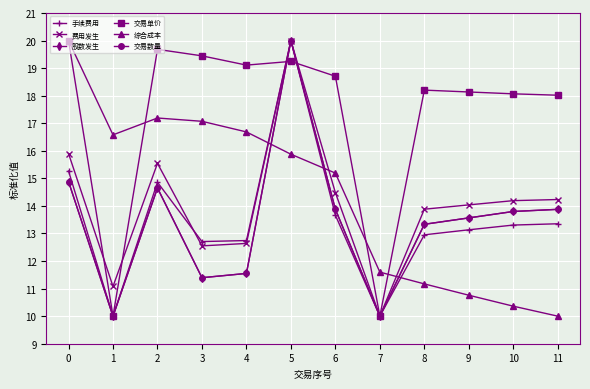

Which series ends up on top after the final intersection of 交易单价 and 综合成本?

交易单价